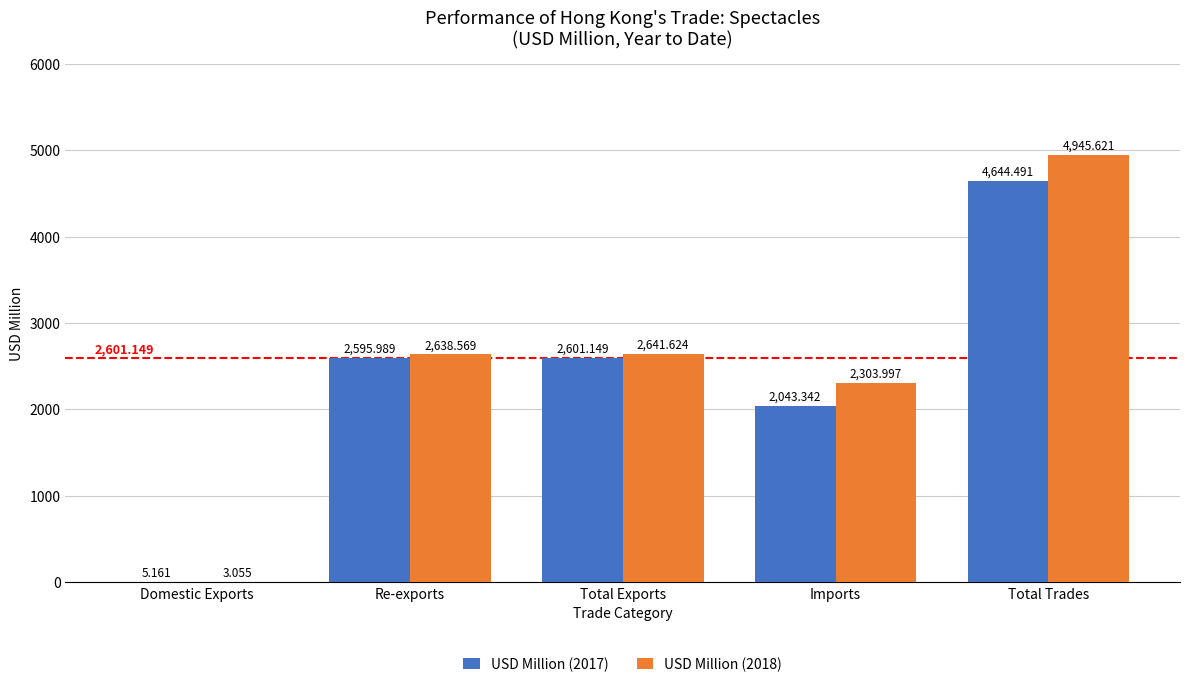

What is the sum of the USD Million (2018) values at Total Trades and Total Exports?

7587.2